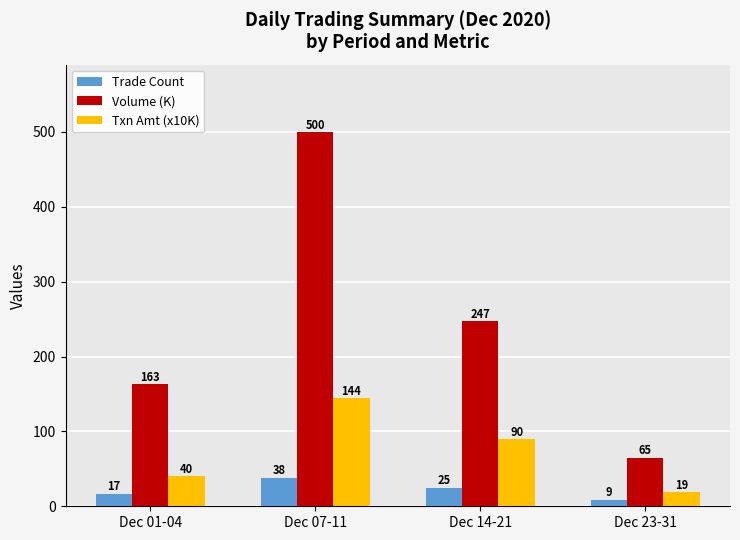

Reading left to right, transcribe all the data shown in this chart.

Trade Count: 17	38	25	9
Volume (K): 163	500	247	65
Txn Amt (x10K): 40	144	90	19